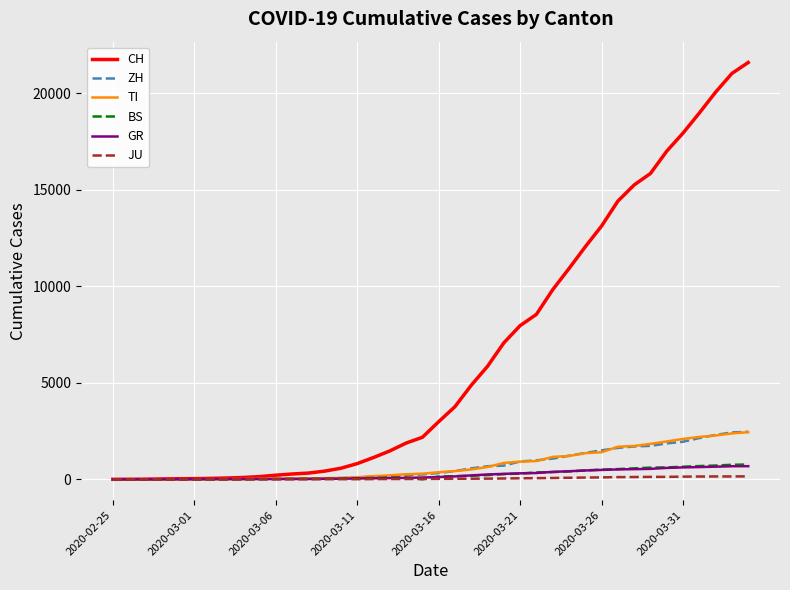

Which series has the widest spread of values?

CH